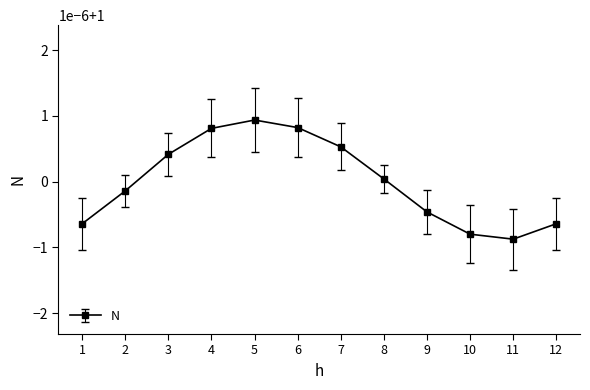

What is the value of the 6th point from the left?

1.0